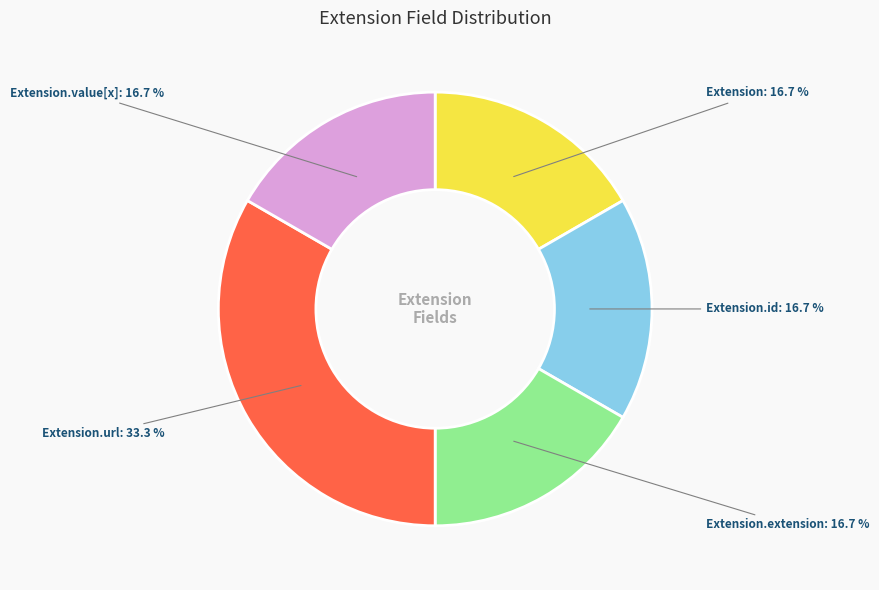

Does any single category account for the majority?

No